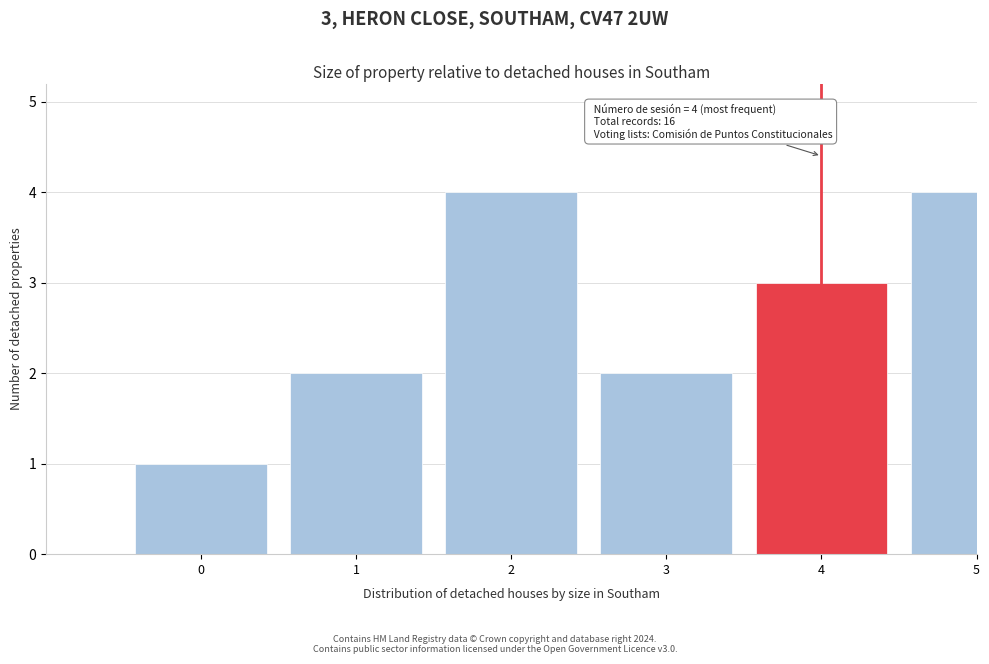

Reading right to left, what are all the values shown in this chart?

4	3	2	4	2	1